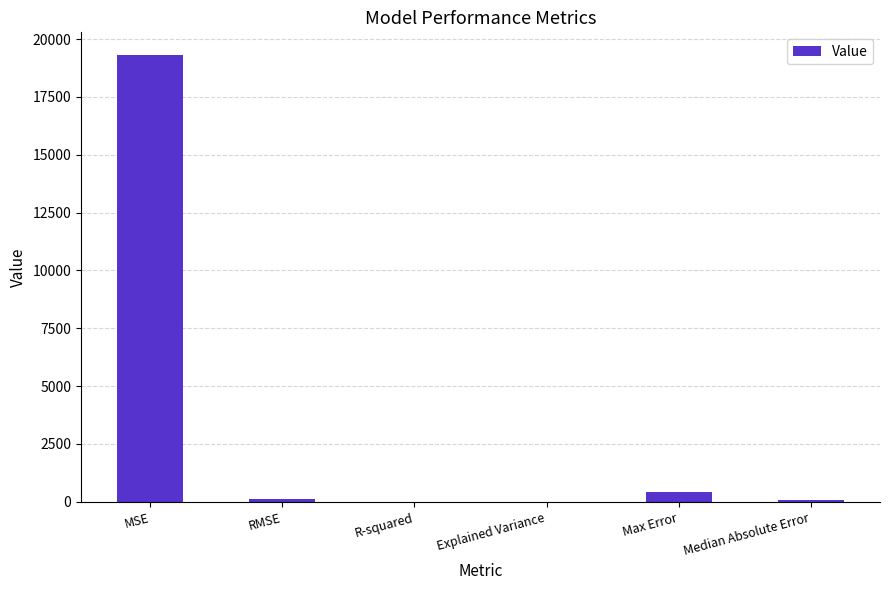

Are the bars horizontal?

No